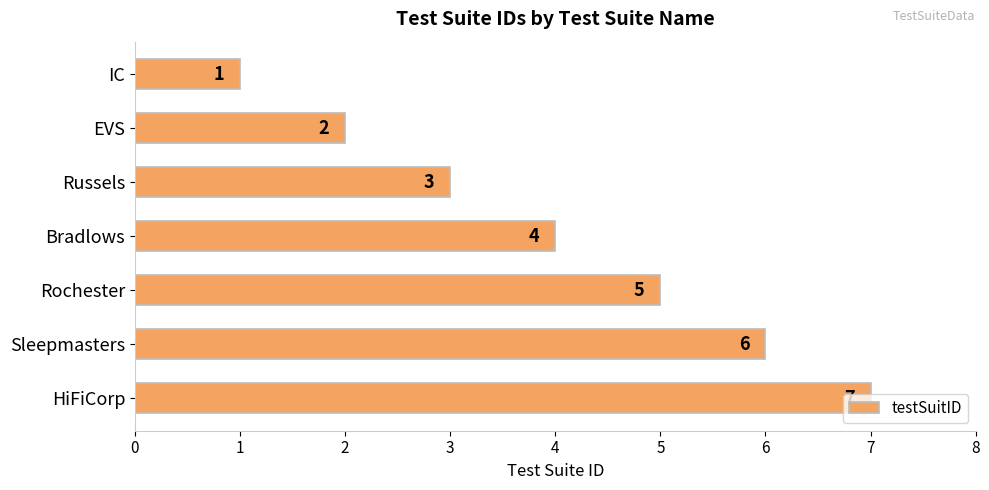

The chart shows a value of 6 at Bradlows. True or false?

False